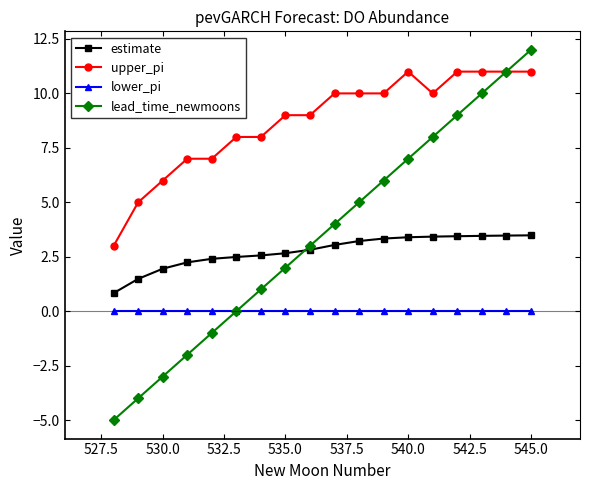

True or false: lower_pi and estimate cross at least once.

False